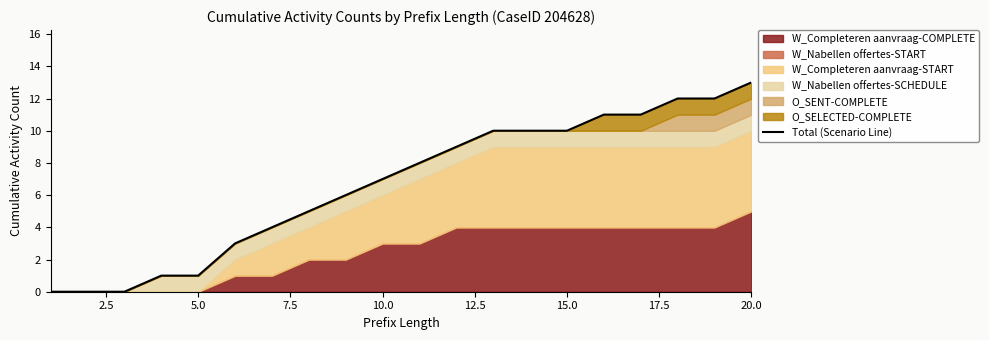

What is the change in value from 17.5 to 9?

+2